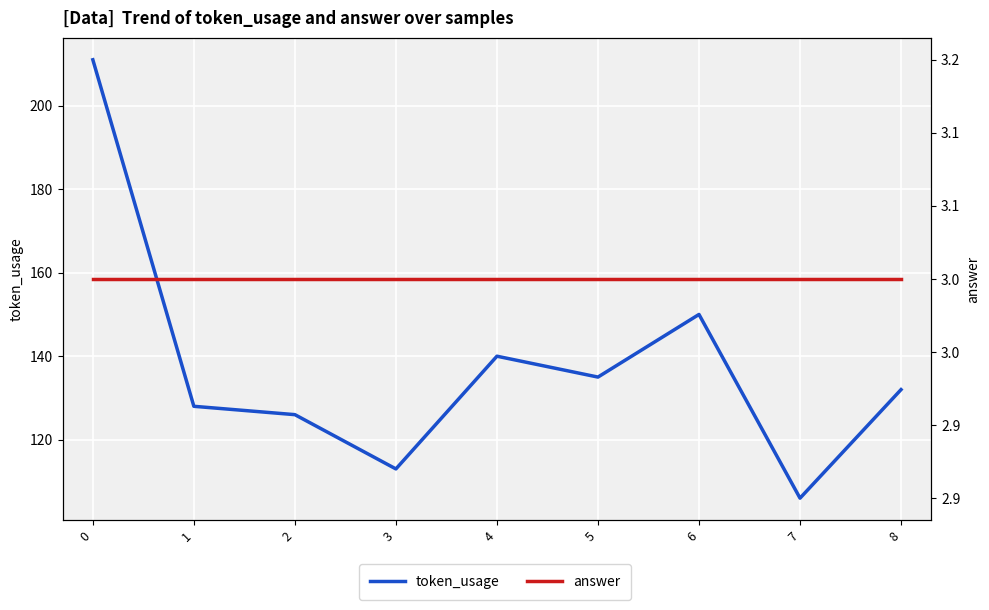

What is the greatest value displayed?

211